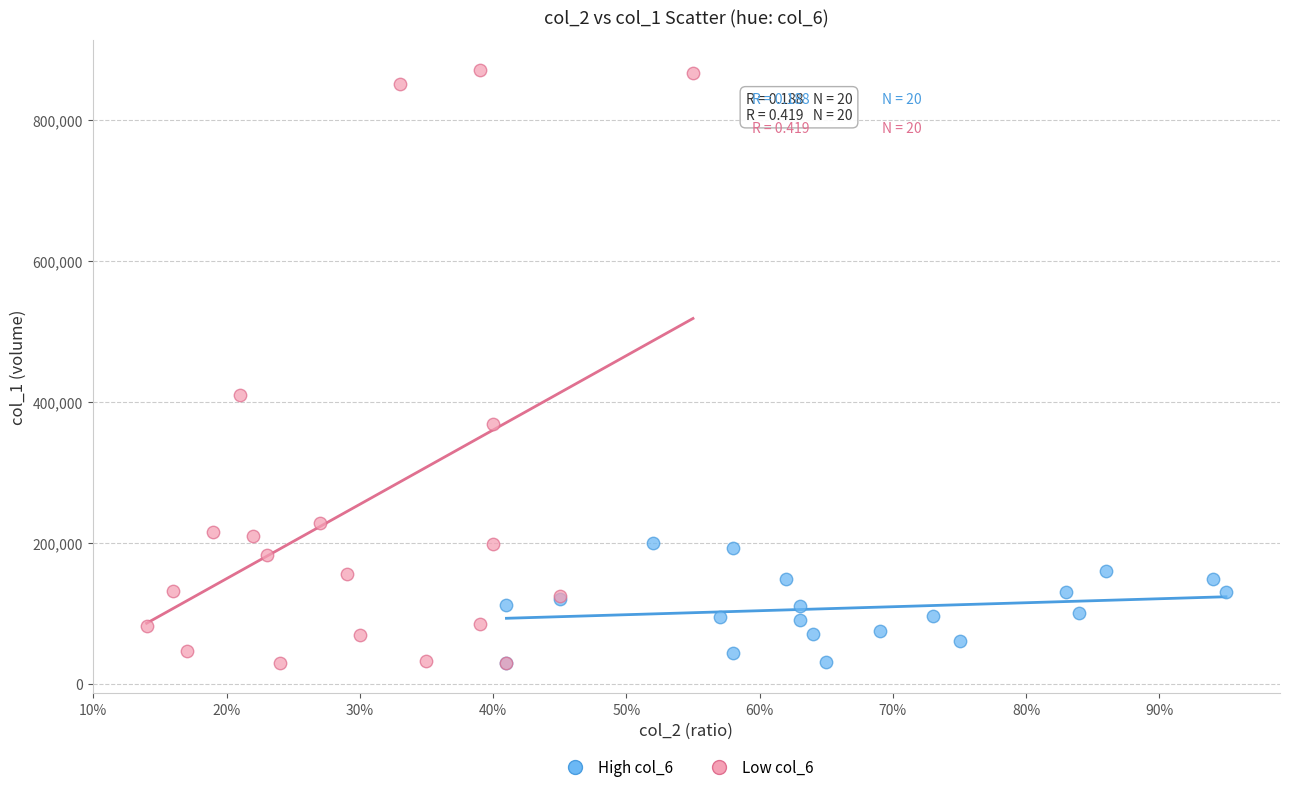

Which series contains the highest Y value?

Low col_6